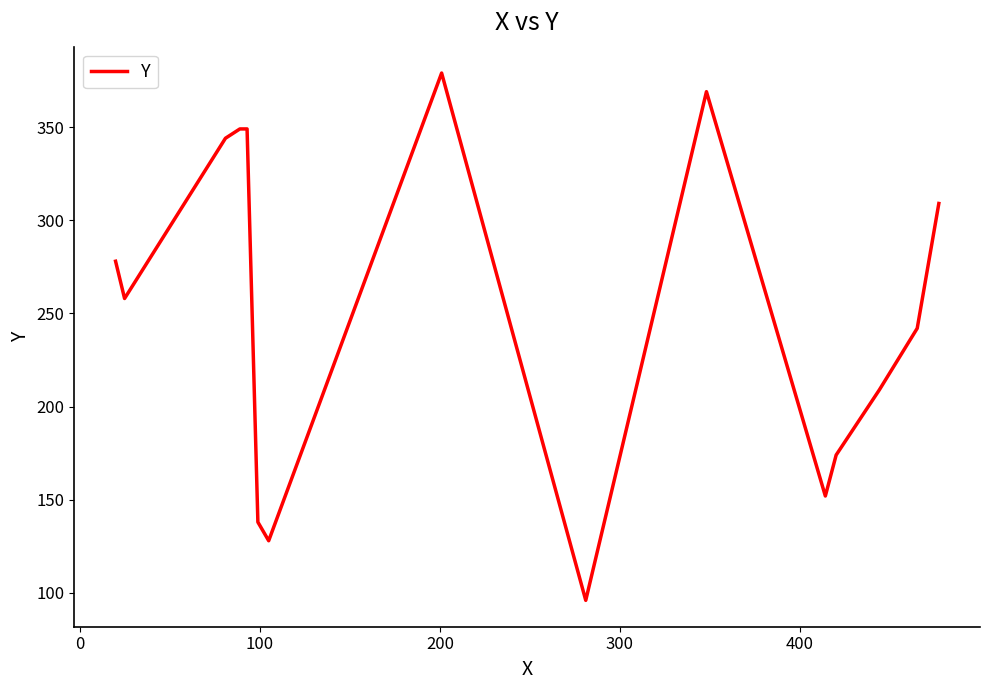

How many lines are shown in the chart?

1